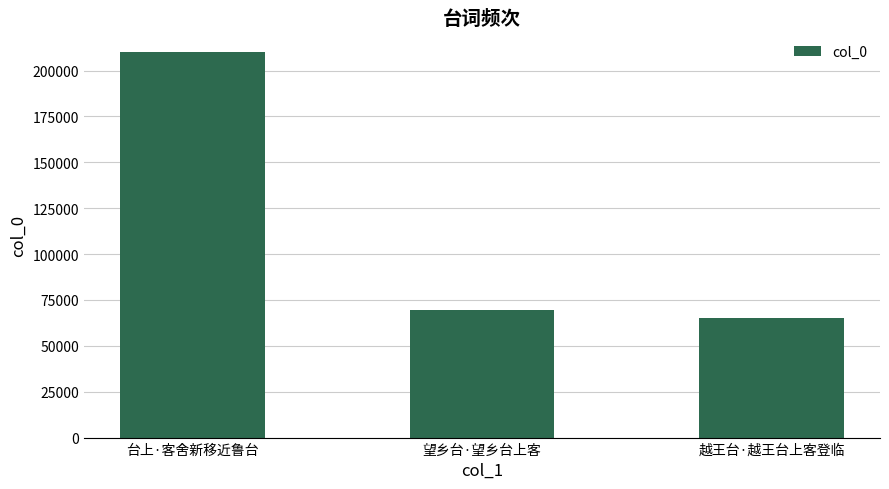

Count the number of data series in this chart.

1